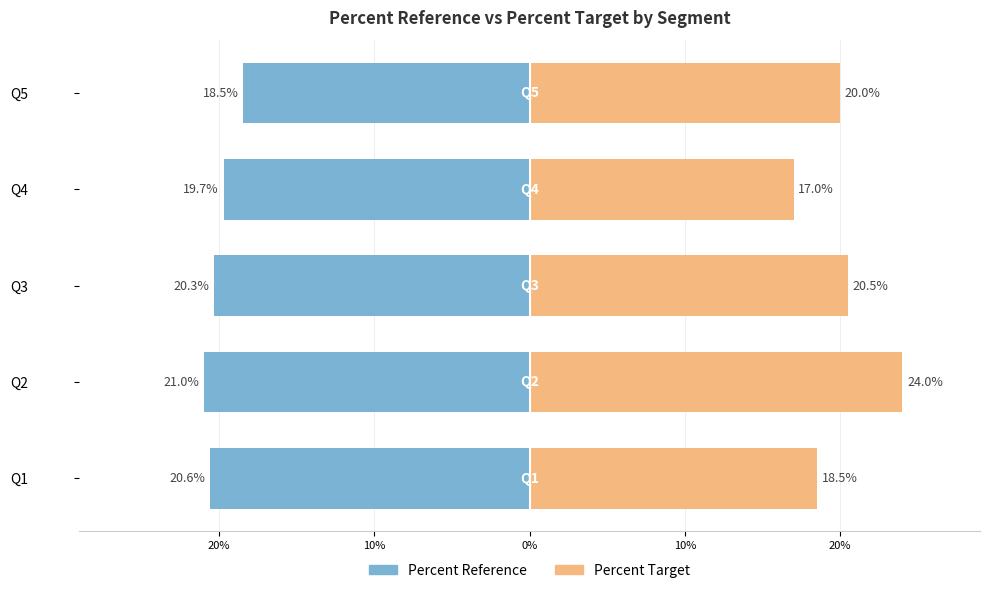

Are the bars horizontal?

Yes